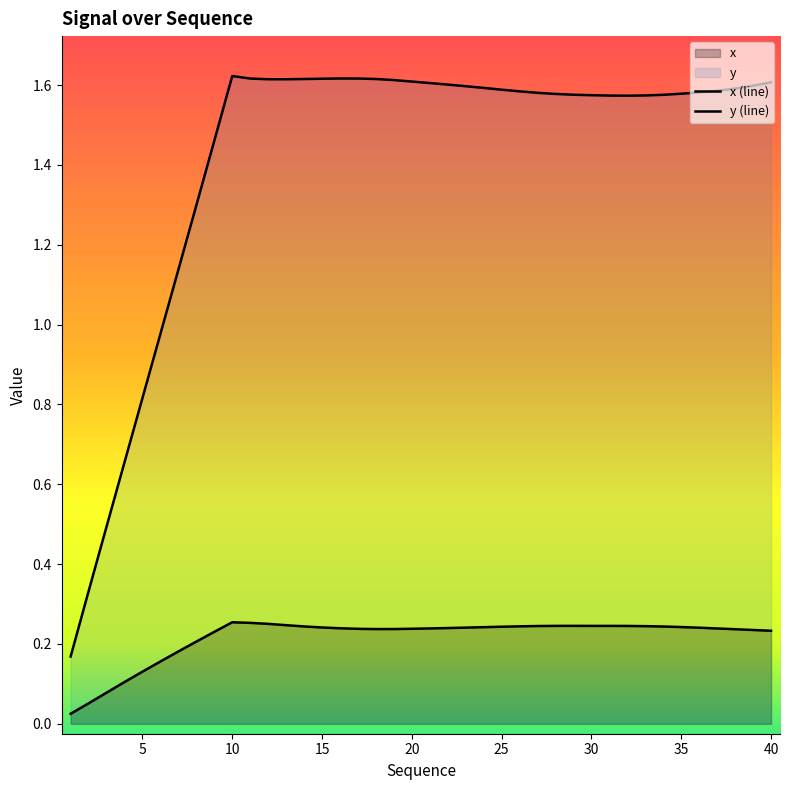

Reading left to right, transcribe all the data shown in this chart.

x (line): 0.0	0.1	0.1	0.1	0.1	0.2	0.2	0.2	0.2	0.3	0.3	0.3	0.2	0.2	0.2	0.2	0.2	0.2	0.2	0.2	0.2	0.2	0.2	0.2	0.2	0.2	0.2	0.2	0.2	0.2	0.2	0.2	0.2	0.2	0.2	0.2	0.2	0.2	0.2	0.2
y (line): 0.2	0.3	0.5	0.7	0.8	1.0	1.1	1.3	1.5	1.6	1.6	1.6	1.6	1.6	1.6	1.6	1.6	1.6	1.6	1.6	1.6	1.6	1.6	1.6	1.6	1.6	1.6	1.6	1.6	1.6	1.6	1.6	1.6	1.6	1.6	1.6	1.6	1.6	1.6	1.6